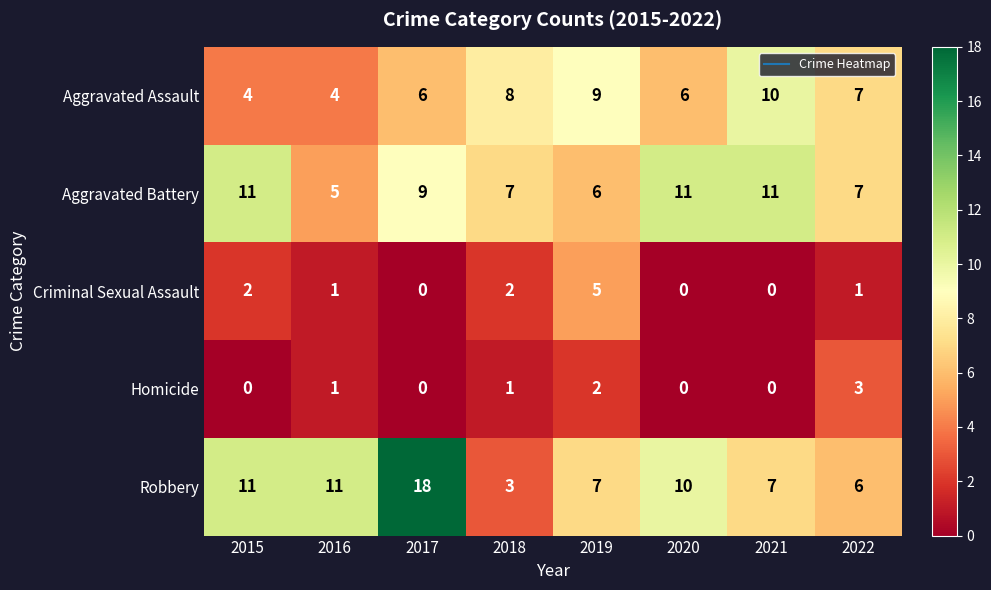

What is the lowest value of the Aggravated Battery series?

5